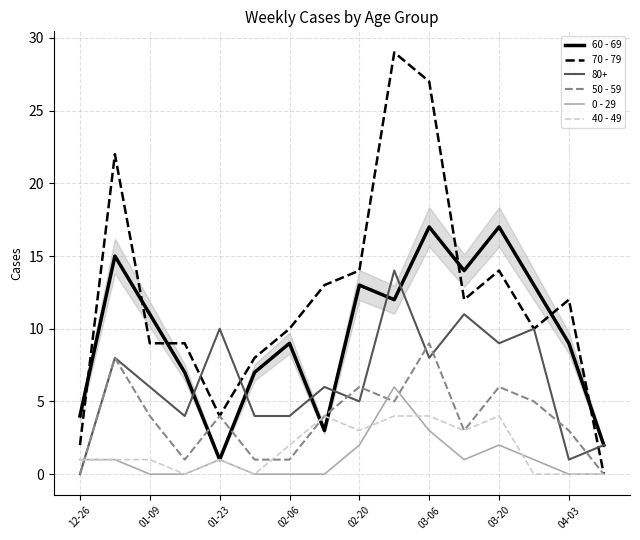

Which series has the largest total across all categories?

70 - 79